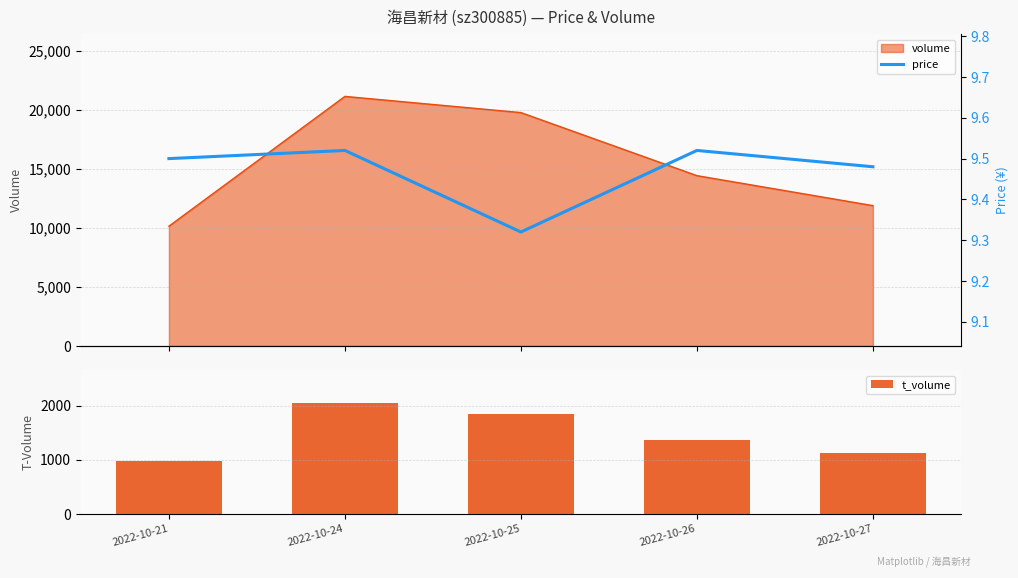

What is the difference between the highest and lowest values at 2022-10-27?

1124.5